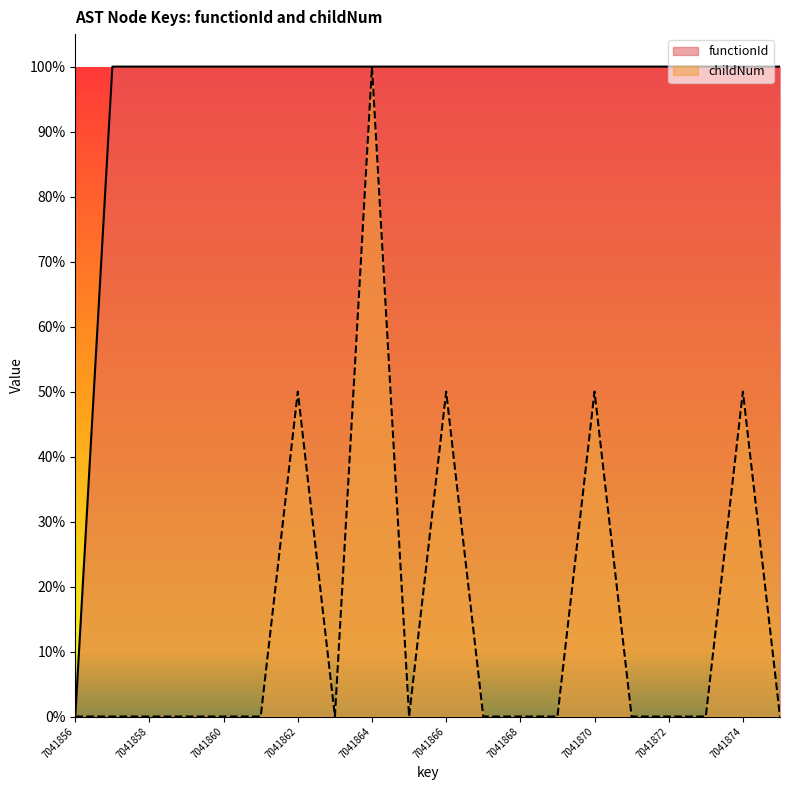

How many functionId values are between 1 and 2?

19